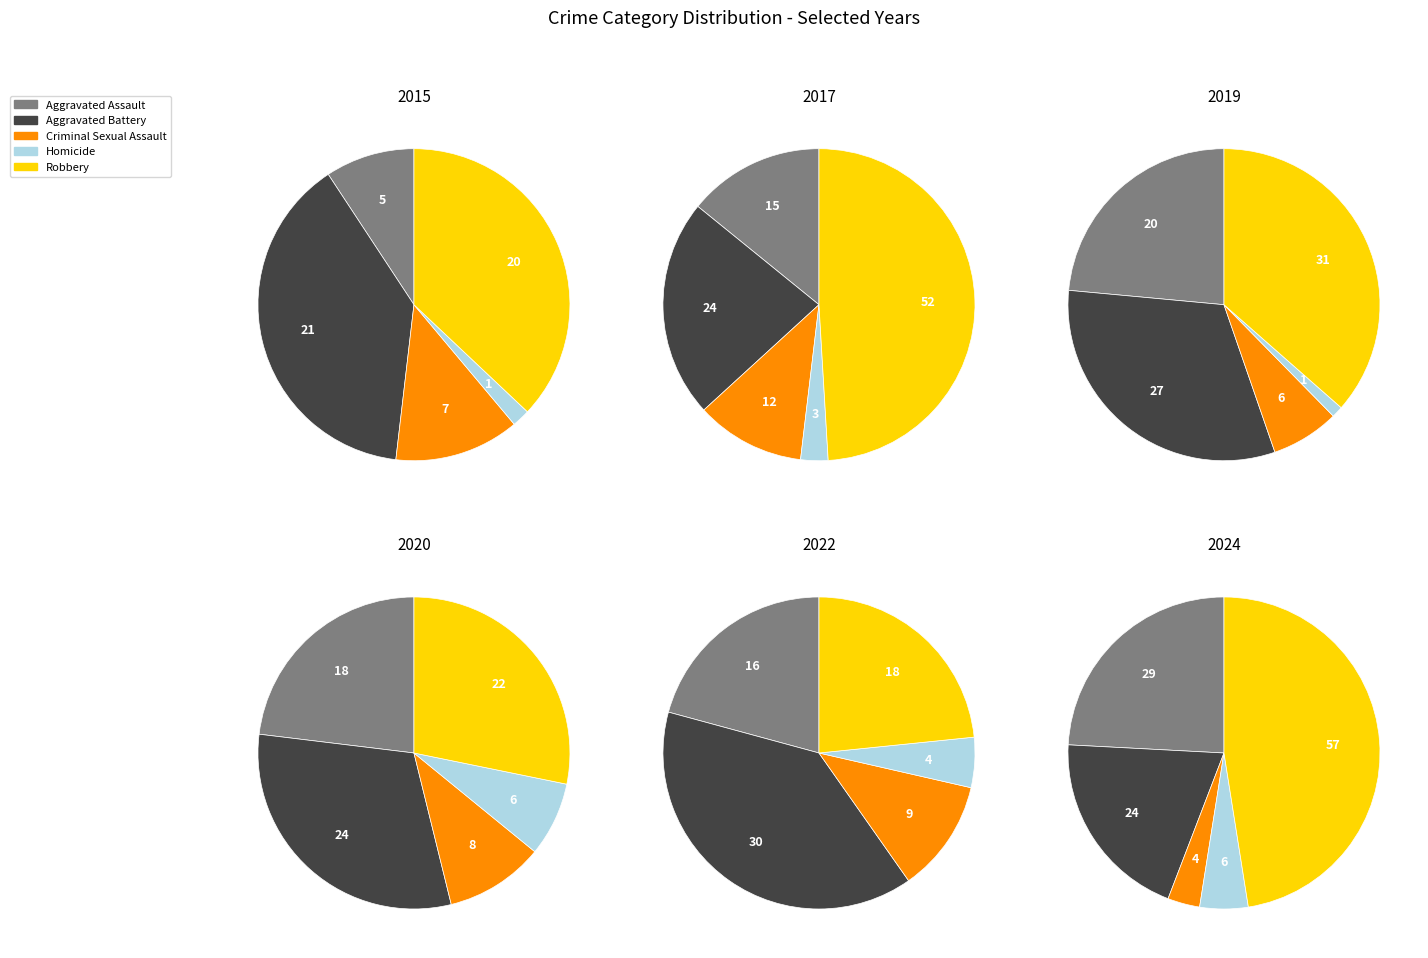

Which has a higher value, 6 or 1?

1